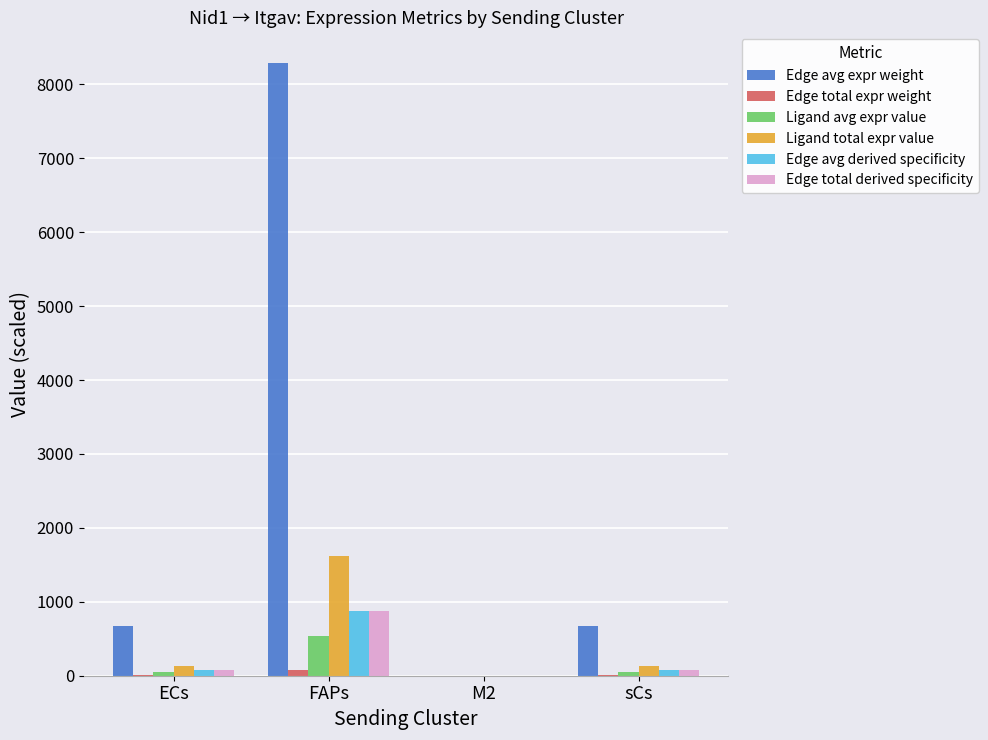

True or false: Edge avg expr weight has a value of 677.0 at ECs.

True